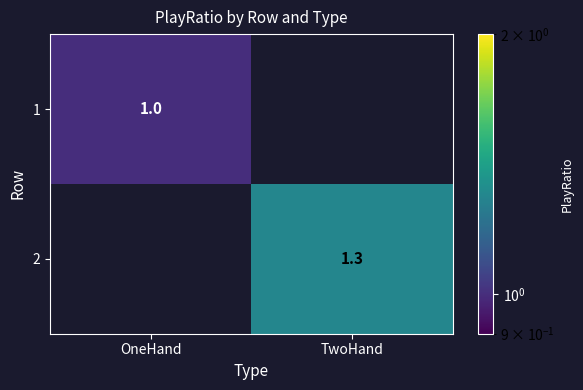

True or false: 2 has a value of 1.9 at TwoHand.

False